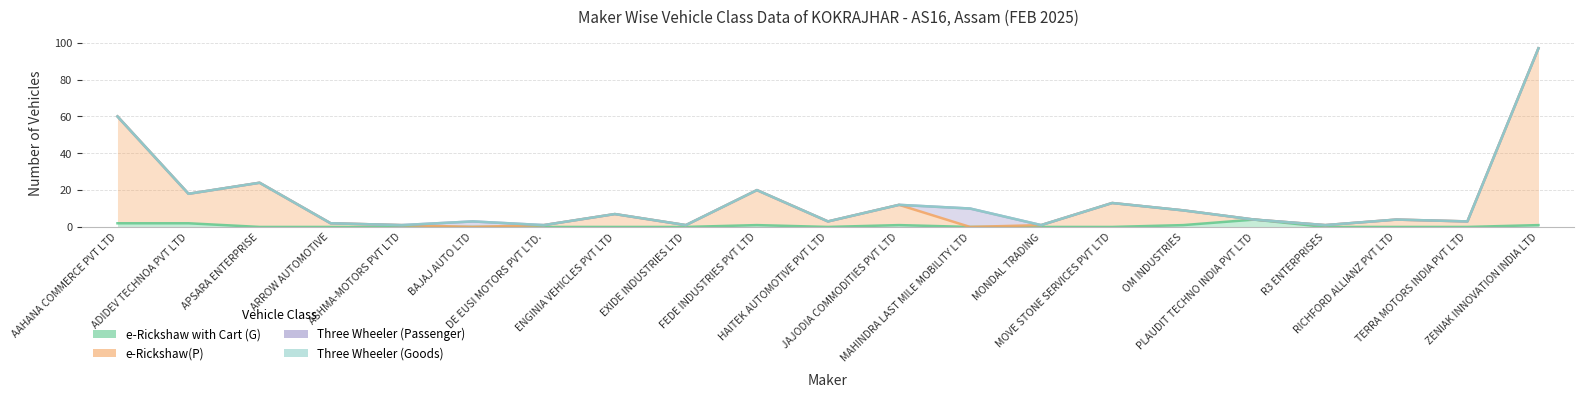

Does the chart have visible grid lines?

Yes